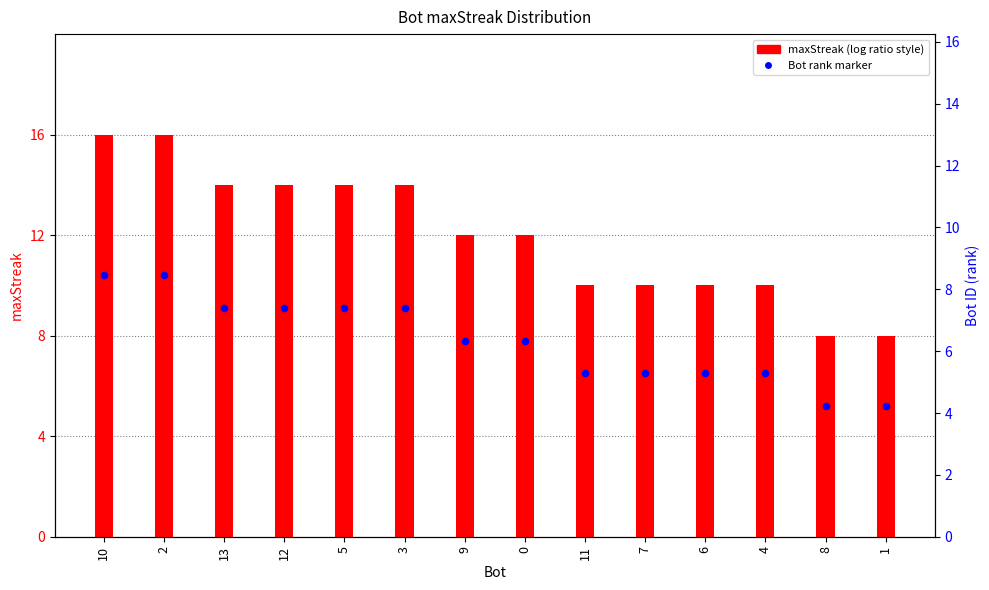

Is the value of Bot rank marker at 11 greater than the value of maxStreak at 4?

No